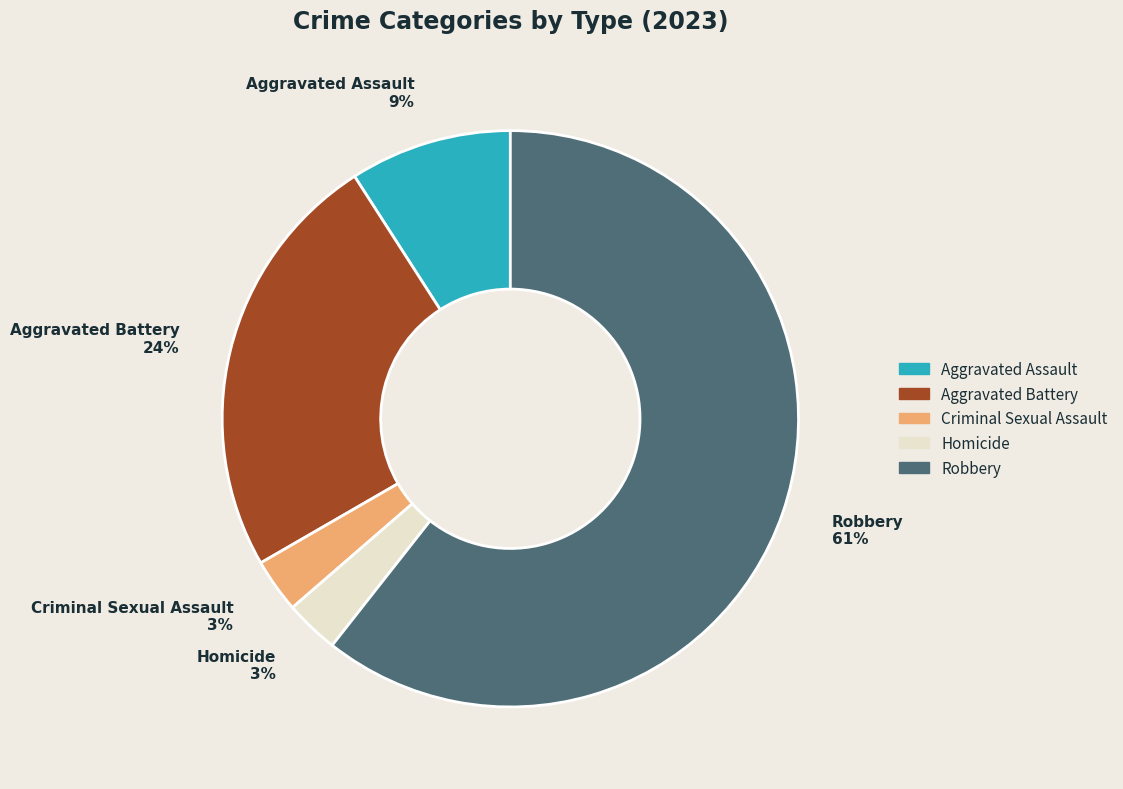

How many segments does this pie chart have?

5